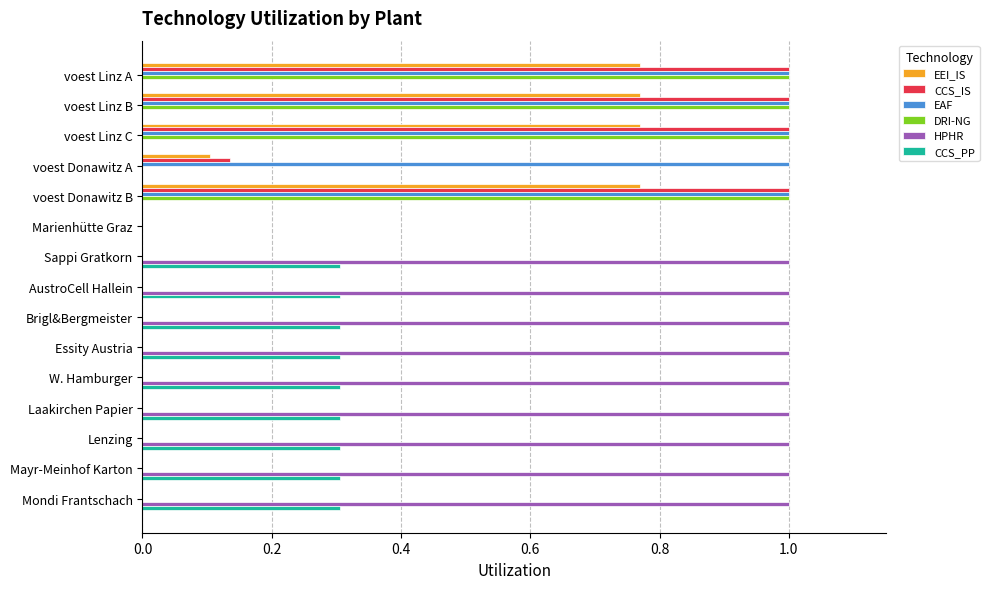

How many categories are shown in the chart?

15